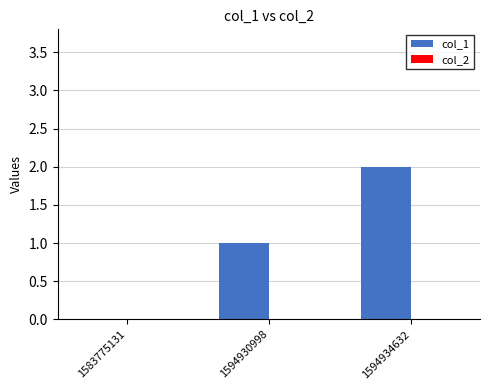

What is the change in value from 1583775131 to 1594930998?

+1